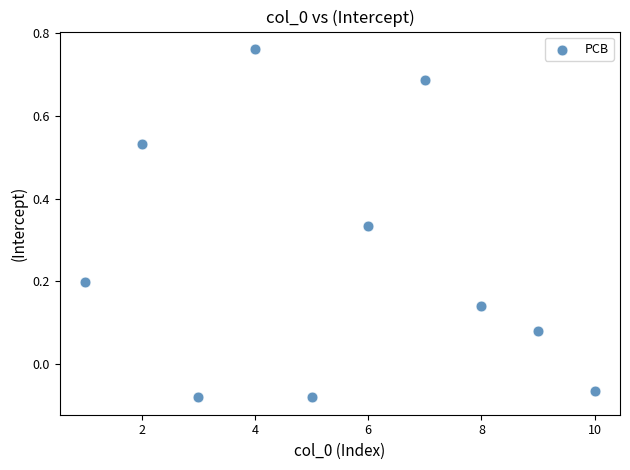

What is the range of X values (max minus min)?

9.0